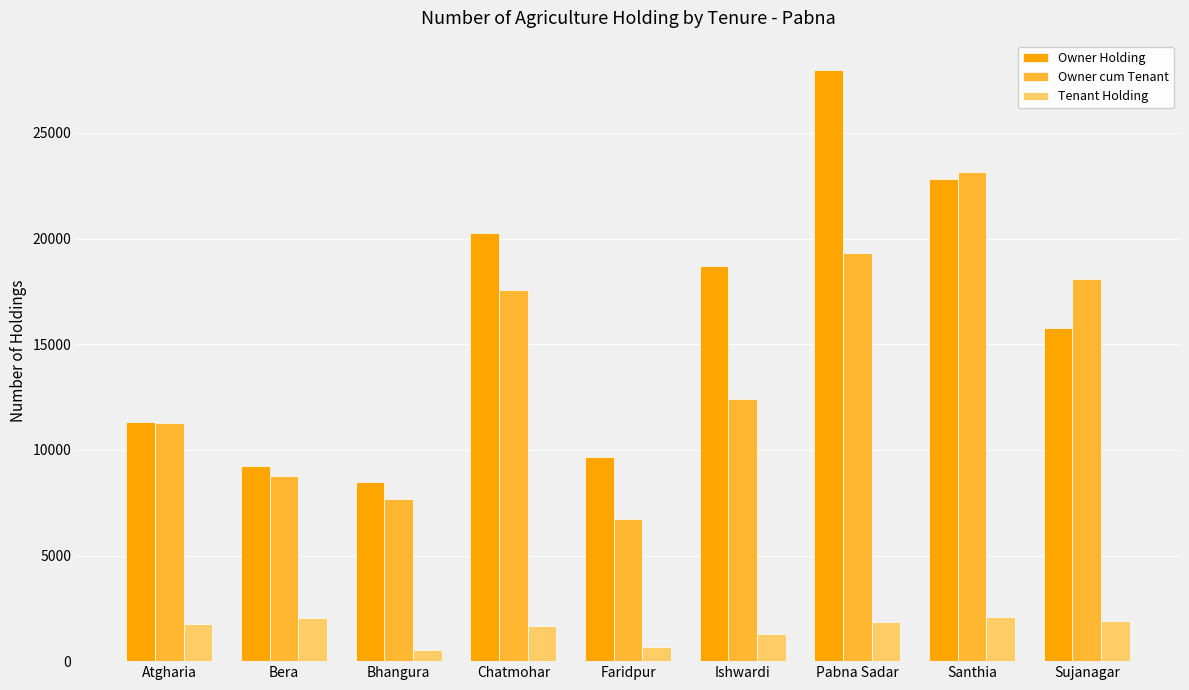

What is the sum of all Owner Holding values?

144220